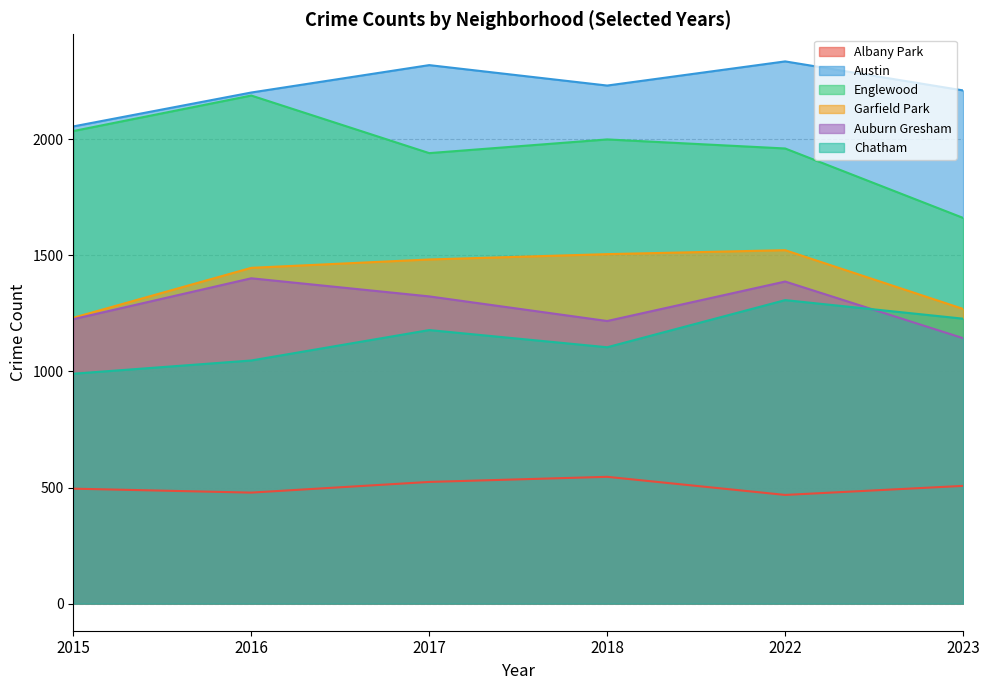

Which label corresponds to the smallest value in the chart?

2022